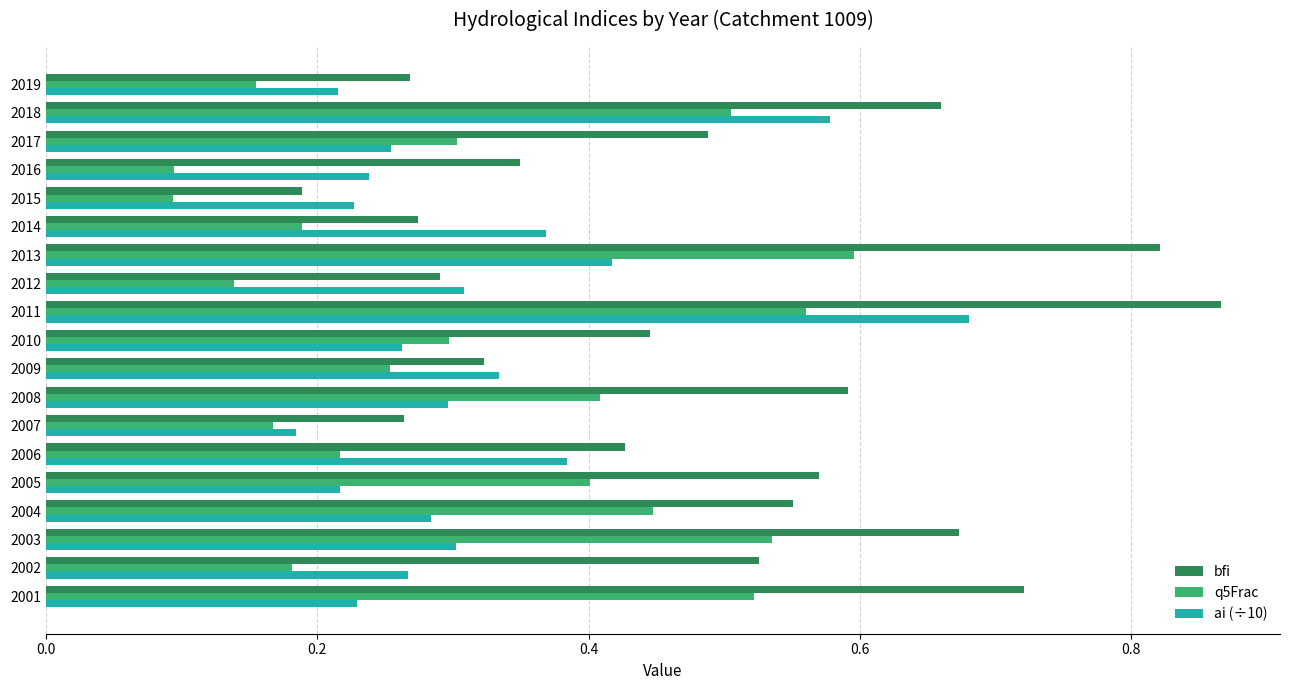

Which series has the largest range (max minus min)?

bfi